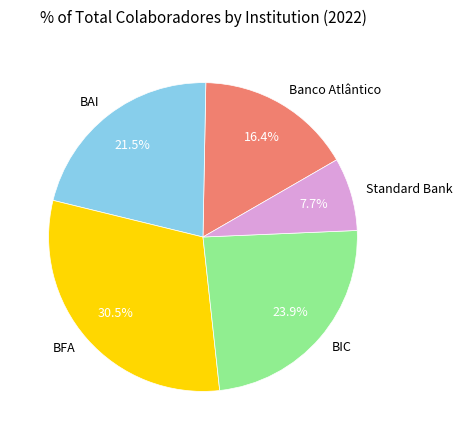

How many slices are in this pie chart?

5